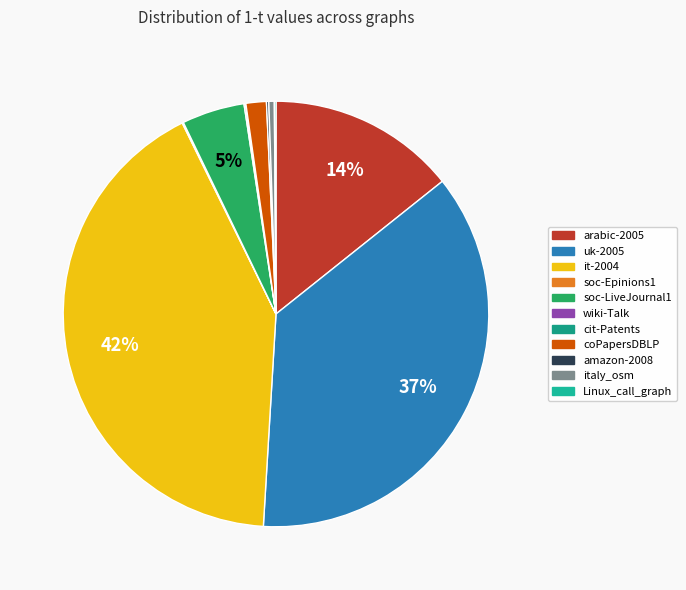

Does any single category account for the majority?

No